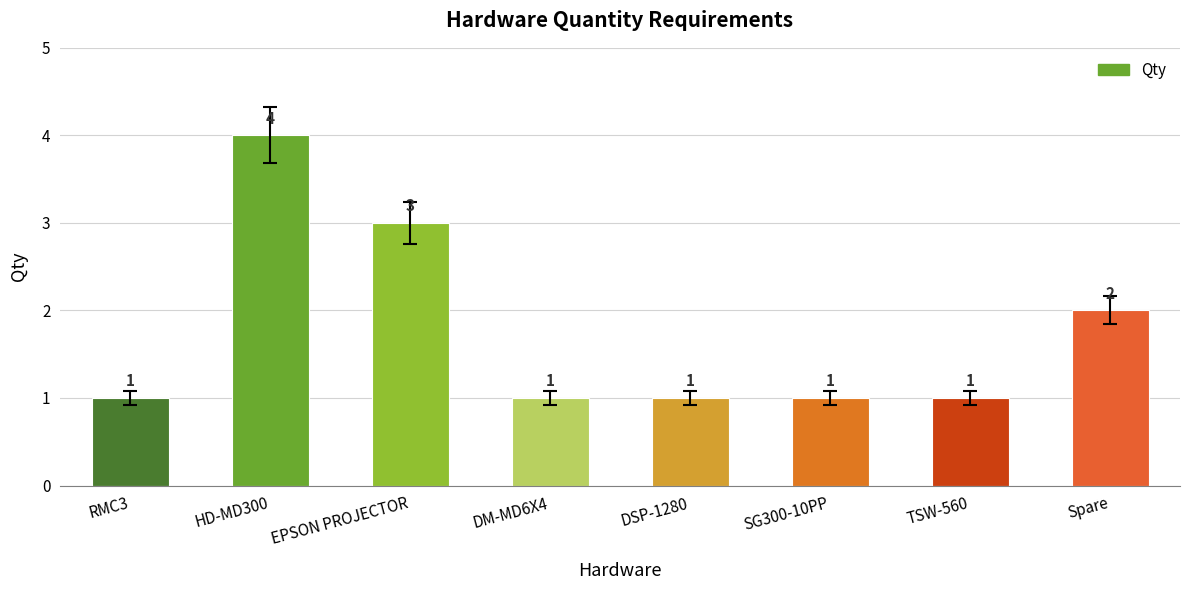

The chart shows a value of 5 at EPSON PROJECTOR. True or false?

False